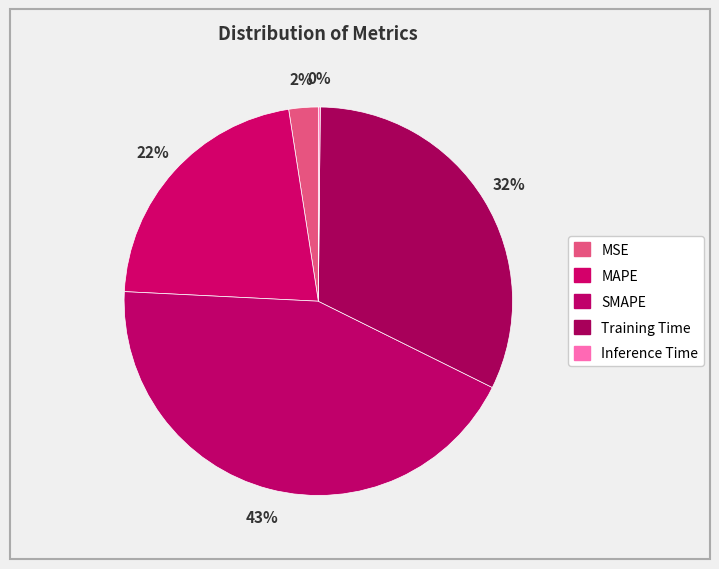

True or false: SMAPE accounts for 43% of the total.

True